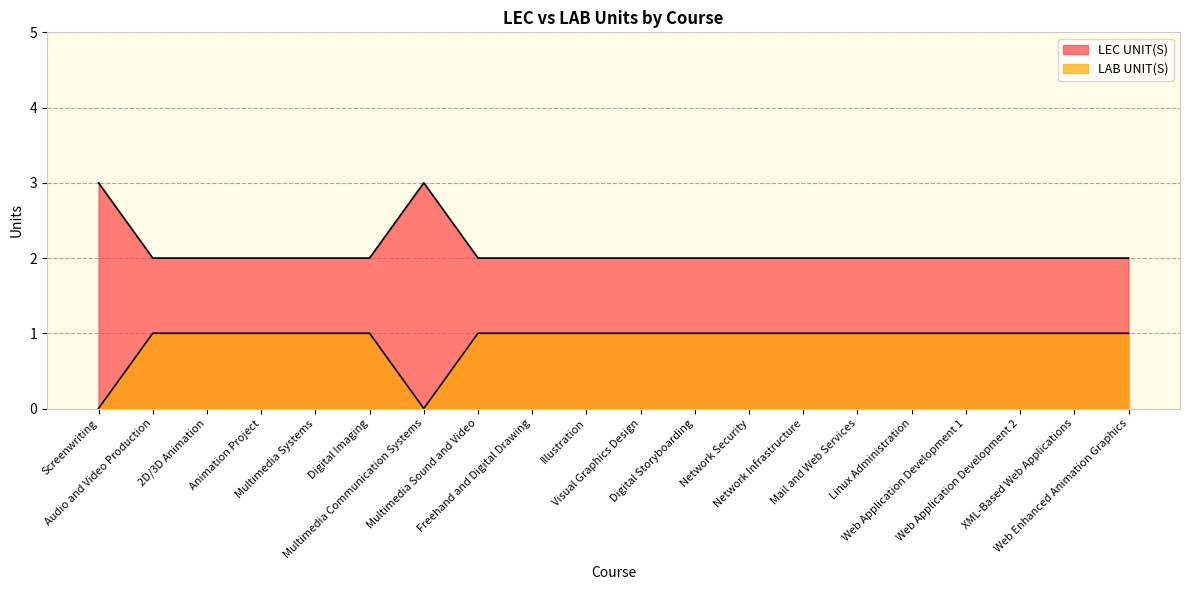

At how many categories does at least one series exceed 0?

20